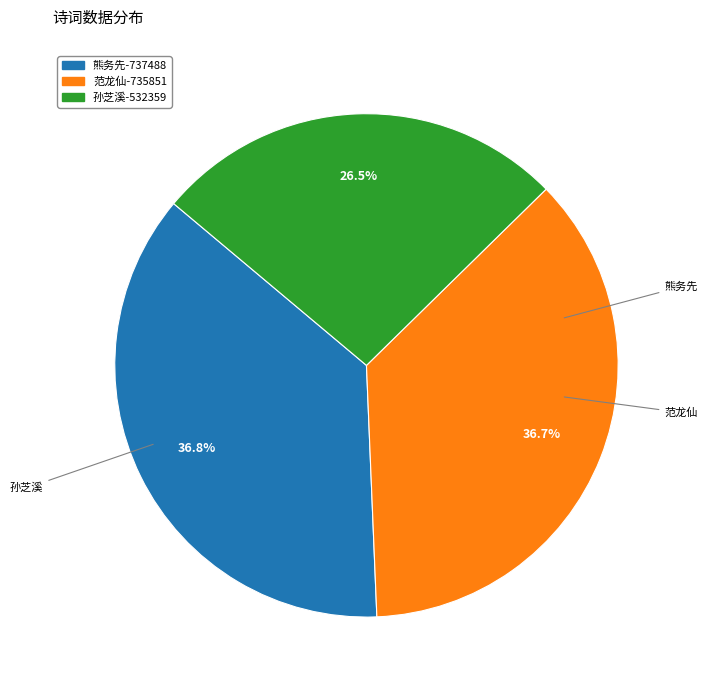

Is there any slice that represents more than half of the pie?

No